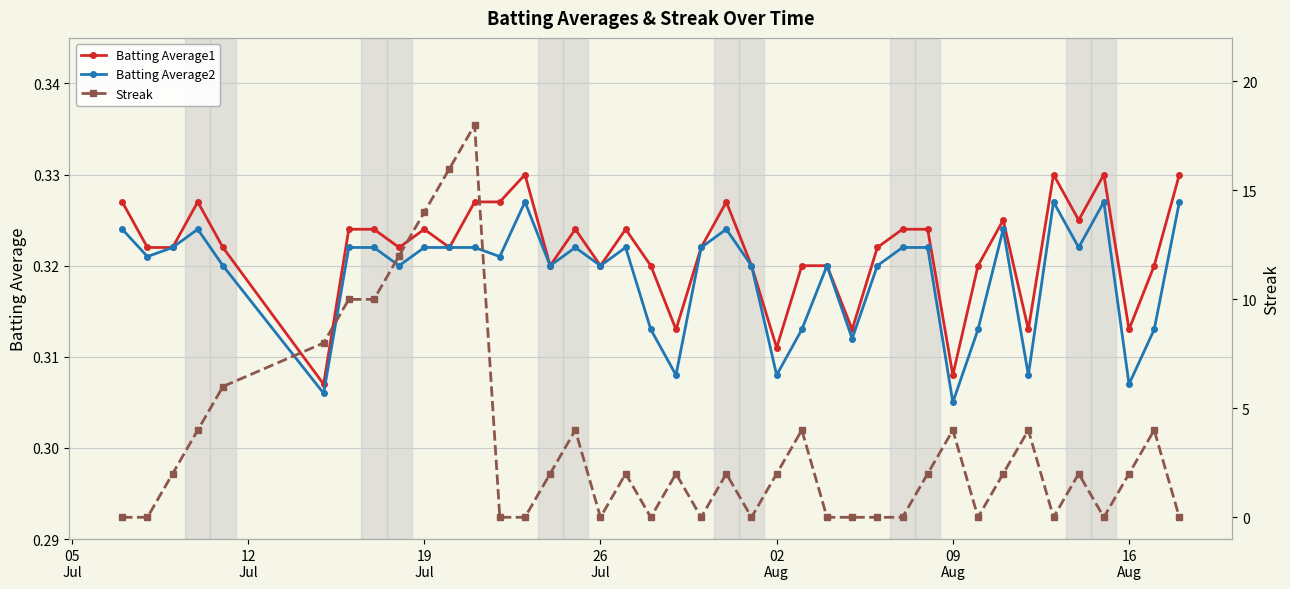

Reading right to left, extract all data points from this chart.

Batting Average1: 0.3	0.3	0.3	0.3	0.3	0.3	0.3	0.3	0.3	0.3	0.3	0.3	0.3	0.3	0.3	0.3	0.3	0.3	0.3	0.3	0.3	0.3	0.3	0.3	0.3	0.3	0.3	0.3	0.3	0.3	0.3	0.3	0.3	0.3	0.3	0.3	0.3	0.3	0.3	0.3
Batting Average2: 0.3	0.3	0.3	0.3	0.3	0.3	0.3	0.3	0.3	0.3	0.3	0.3	0.3	0.3	0.3	0.3	0.3	0.3	0.3	0.3	0.3	0.3	0.3	0.3	0.3	0.3	0.3	0.3	0.3	0.3	0.3	0.3	0.3	0.3	0.3	0.3	0.3	0.3	0.3	0.3
Streak: 0.0	4.0	2.0	0.0	2.0	0.0	4.0	2.0	0.0	4.0	2.0	0.0	0.0	0.0	0.0	4.0	2.0	0.0	2.0	0.0	2.0	0.0	2.0	0.0	4.0	2.0	0.0	0.0	18.0	16.0	14.0	12.0	10.0	10.0	8.0	6.0	4.0	2.0	0.0	0.0